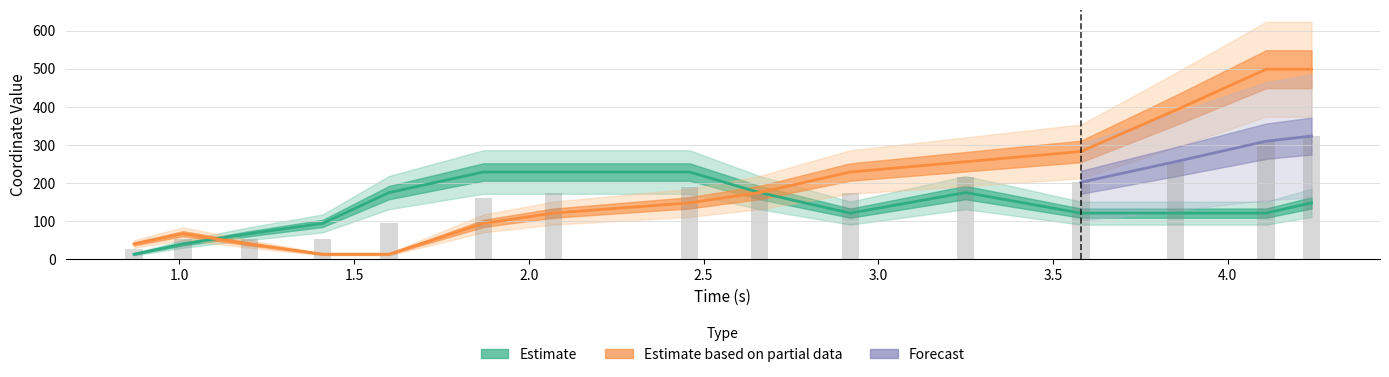

What is the difference between the highest and lowest values at 3.85?

270